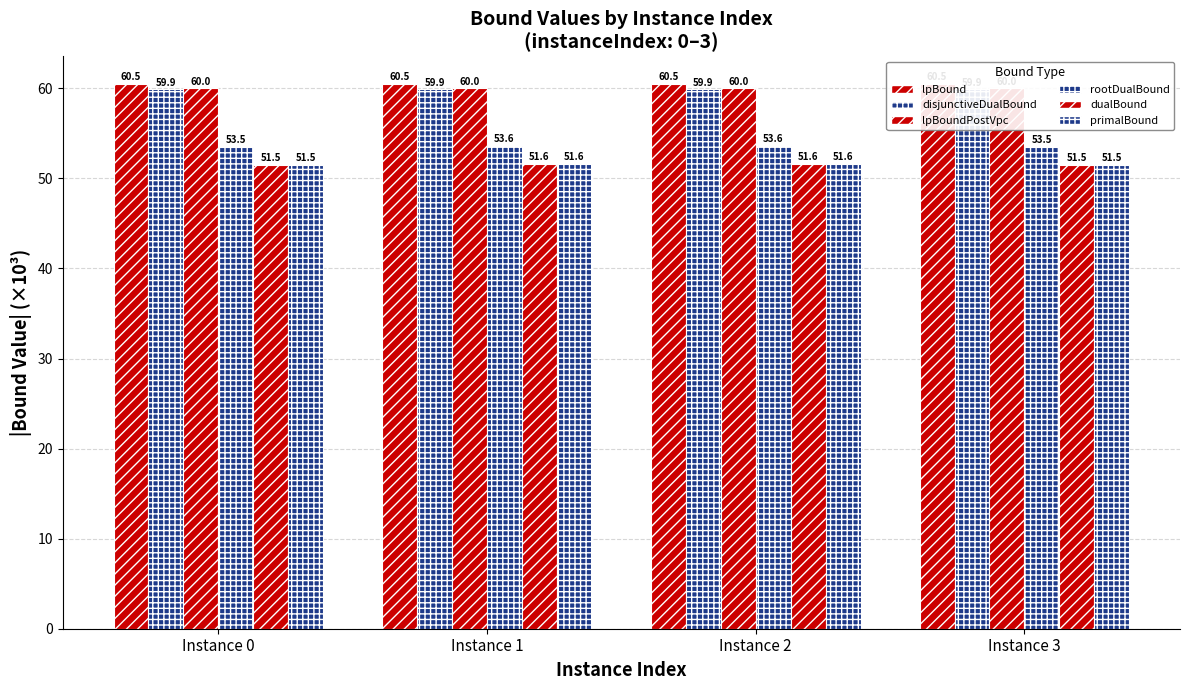

How many groups of bars are there?

4